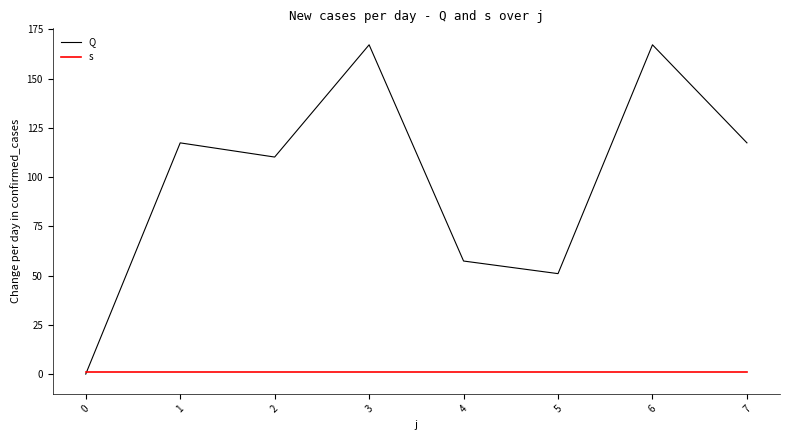

Which series has the largest total across all categories?

Q